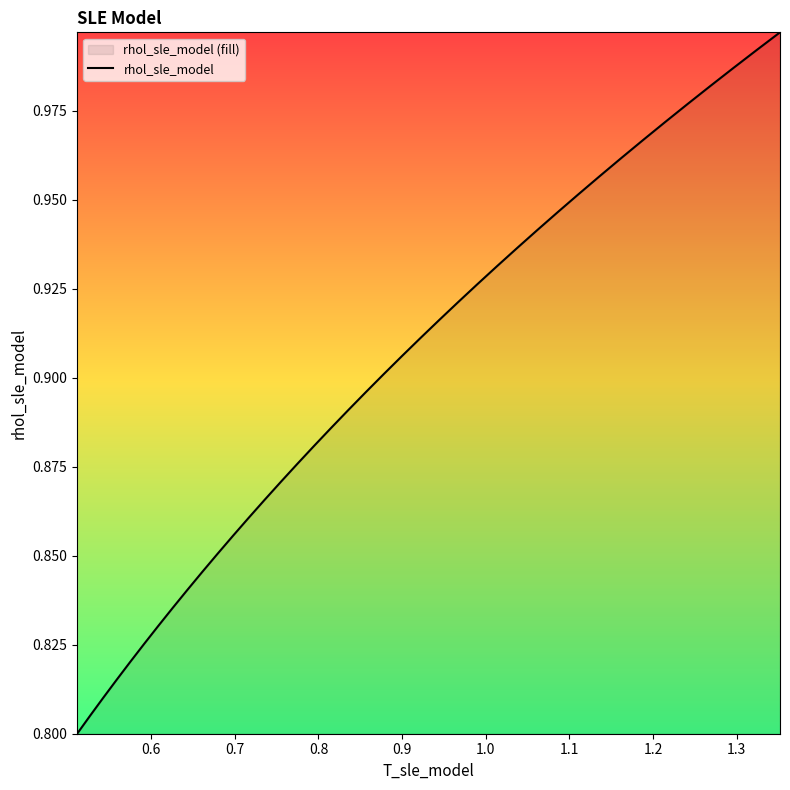

The value at 19 is 0.4. True or false?

False